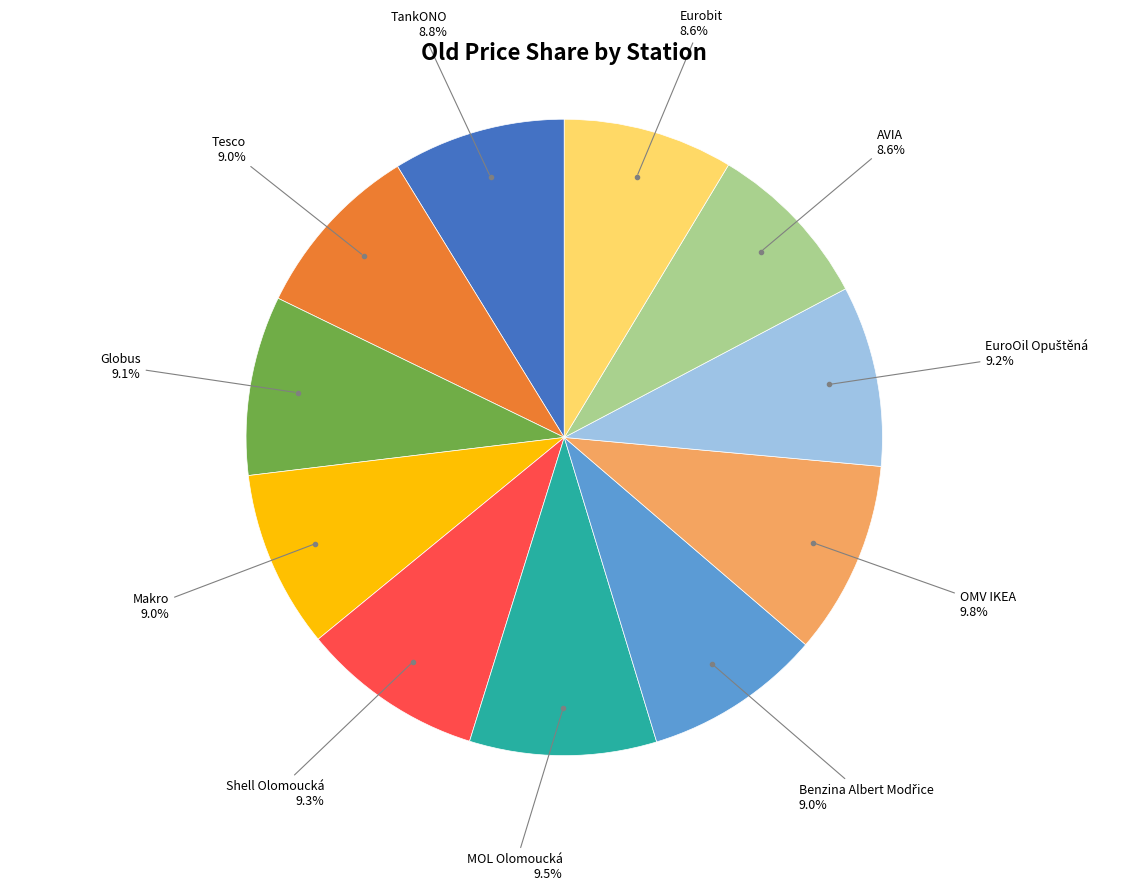

What percentage do TankONO and Makro together represent?

17.8%